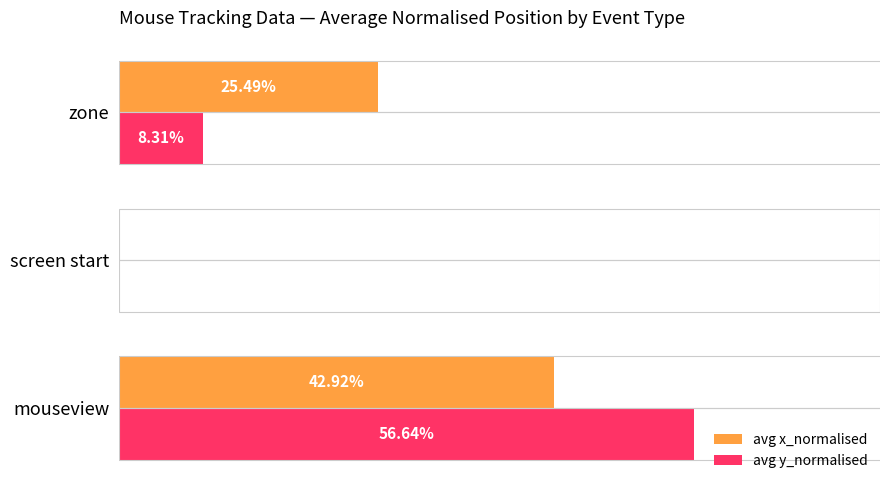

What are all the series names shown in the legend?

avg x_normalised, avg y_normalised